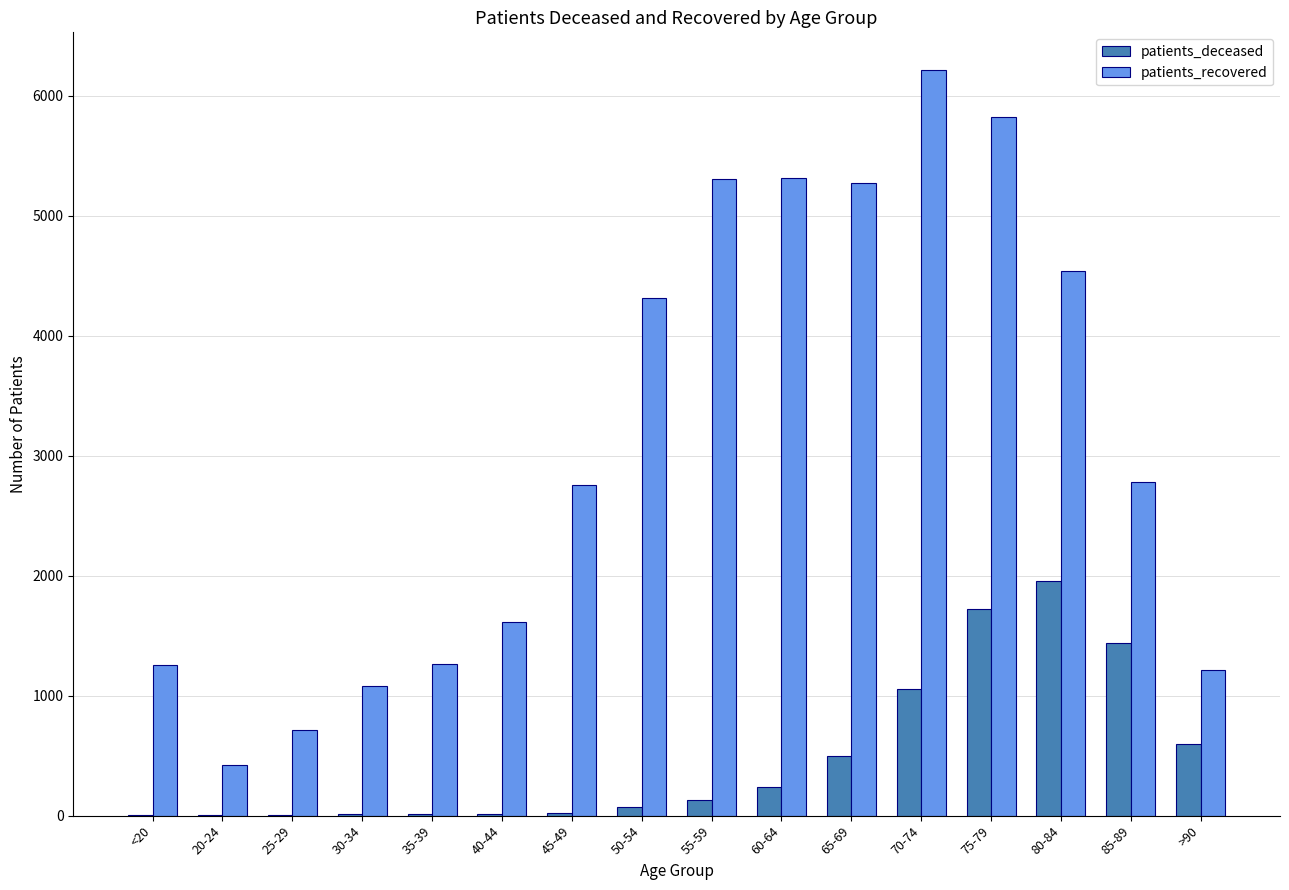

Which series changed the most between 35-39 and 55-59?

patients_recovered